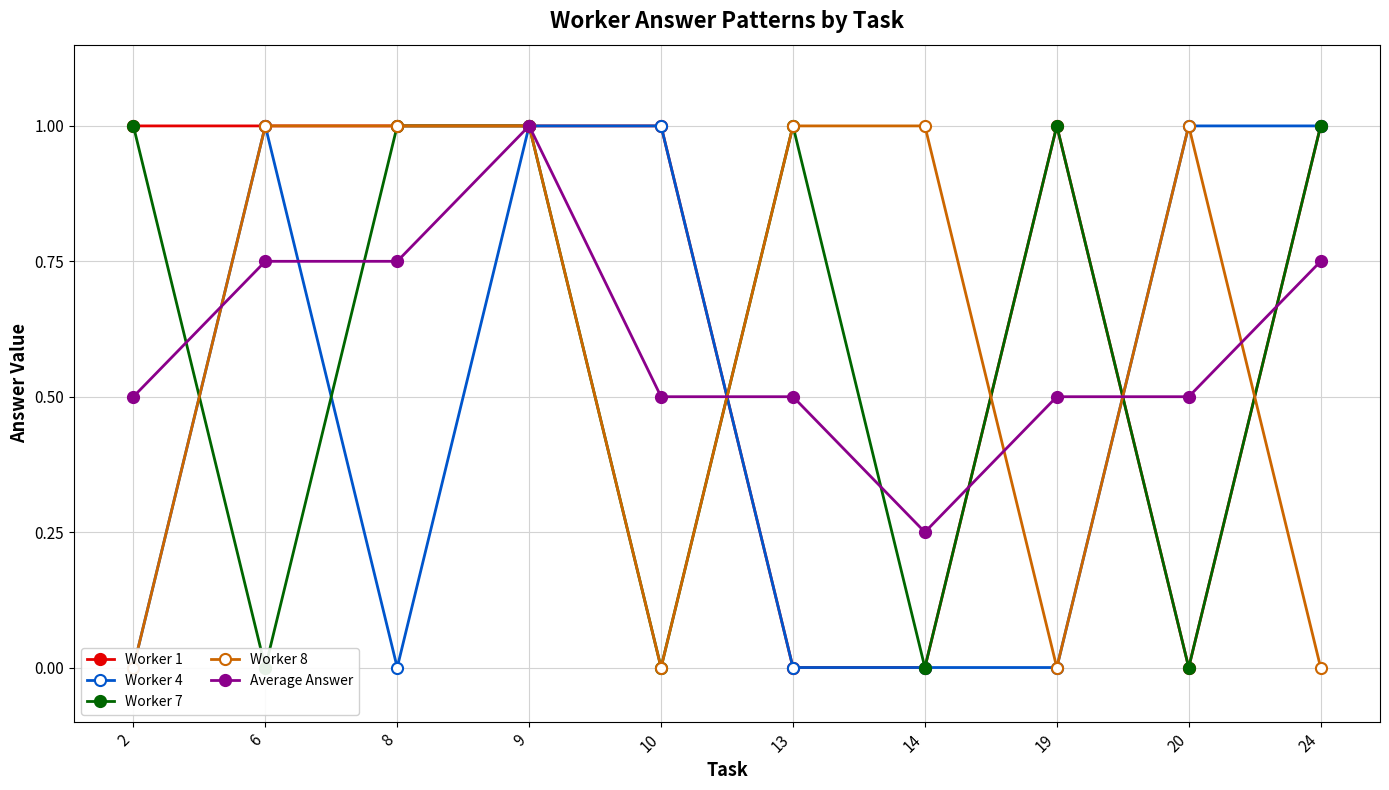

At which category does Worker 1 reach its first local peak?

19